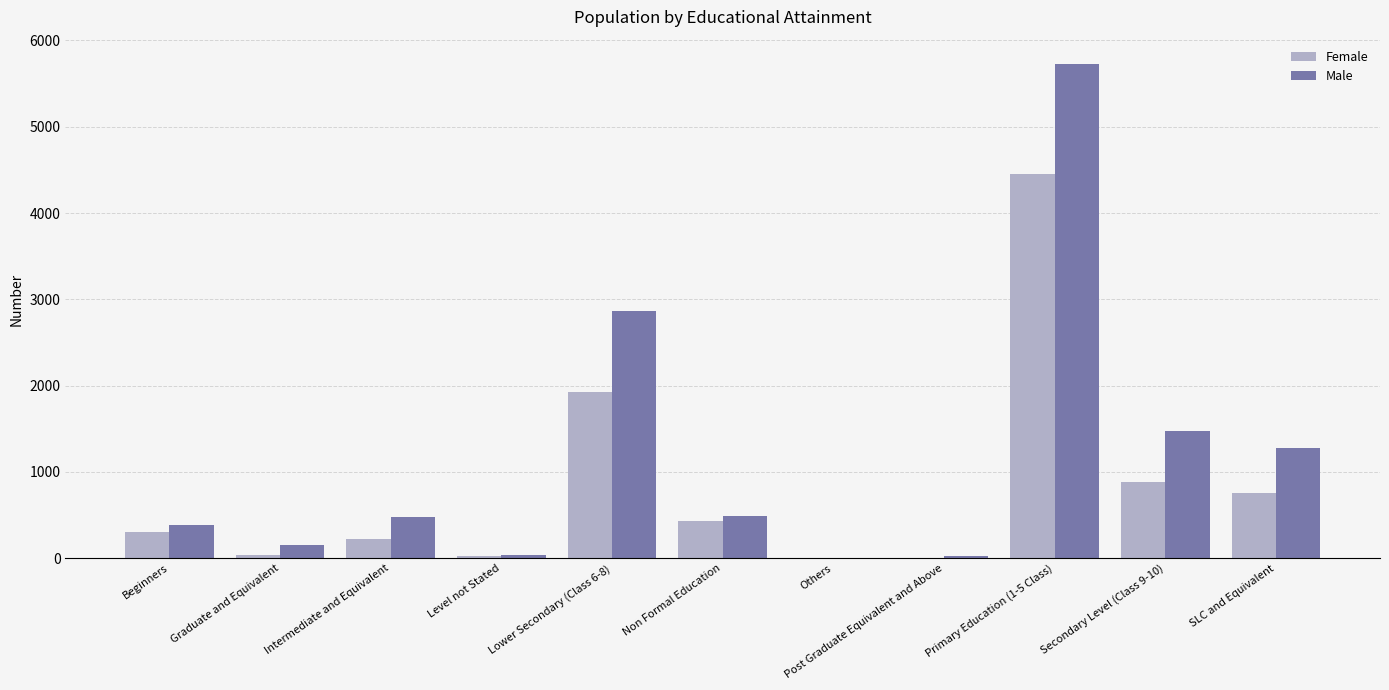

Which series changed the most between Beginners and Non Formal Education?

Female